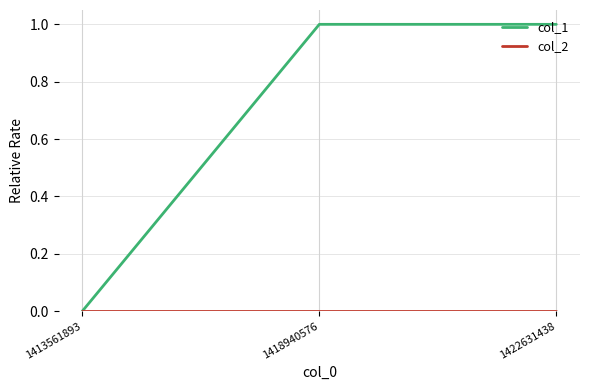

Which series has the largest total across all categories?

col_1